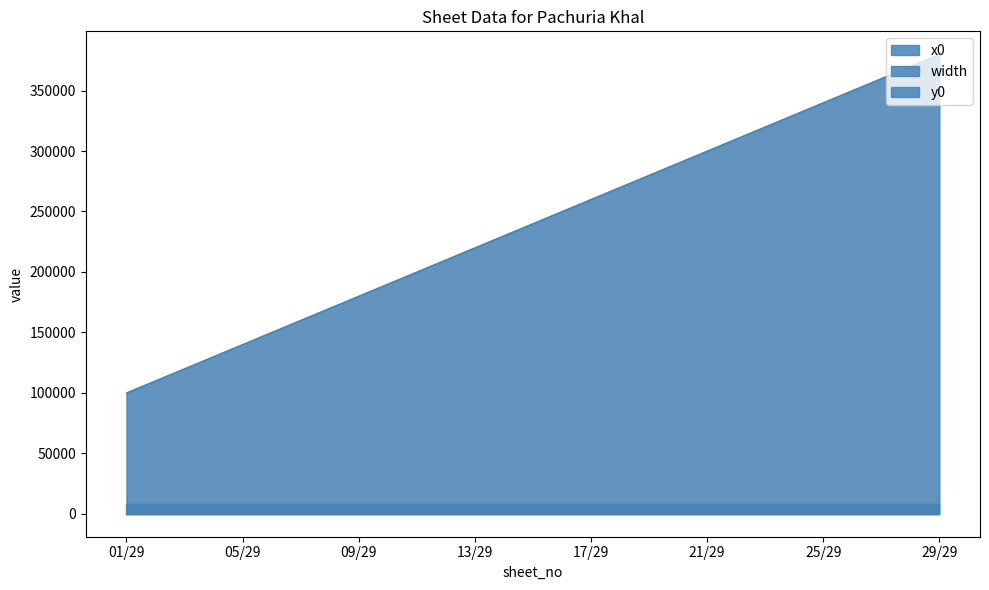

Is it true that y0 equals 0 at 16/29?

True